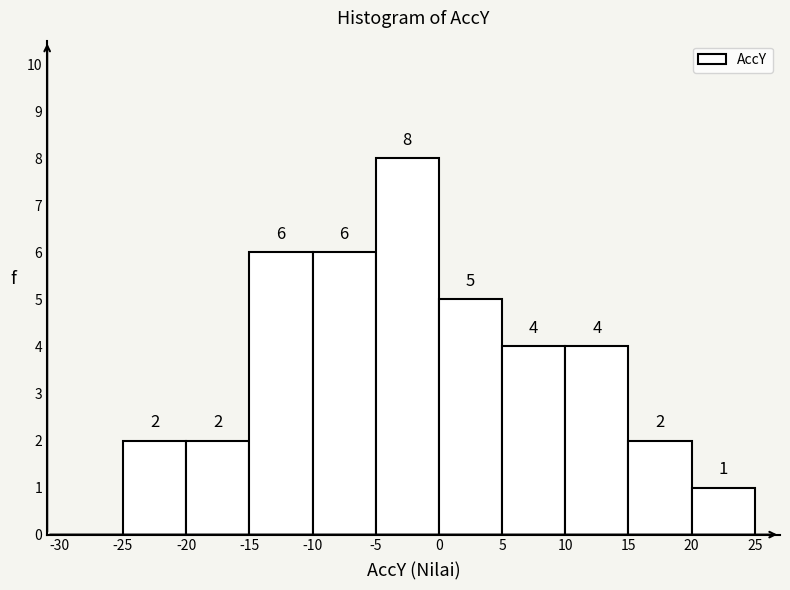

Over which range of the x-axis is the bar tallest?

-5 to 0